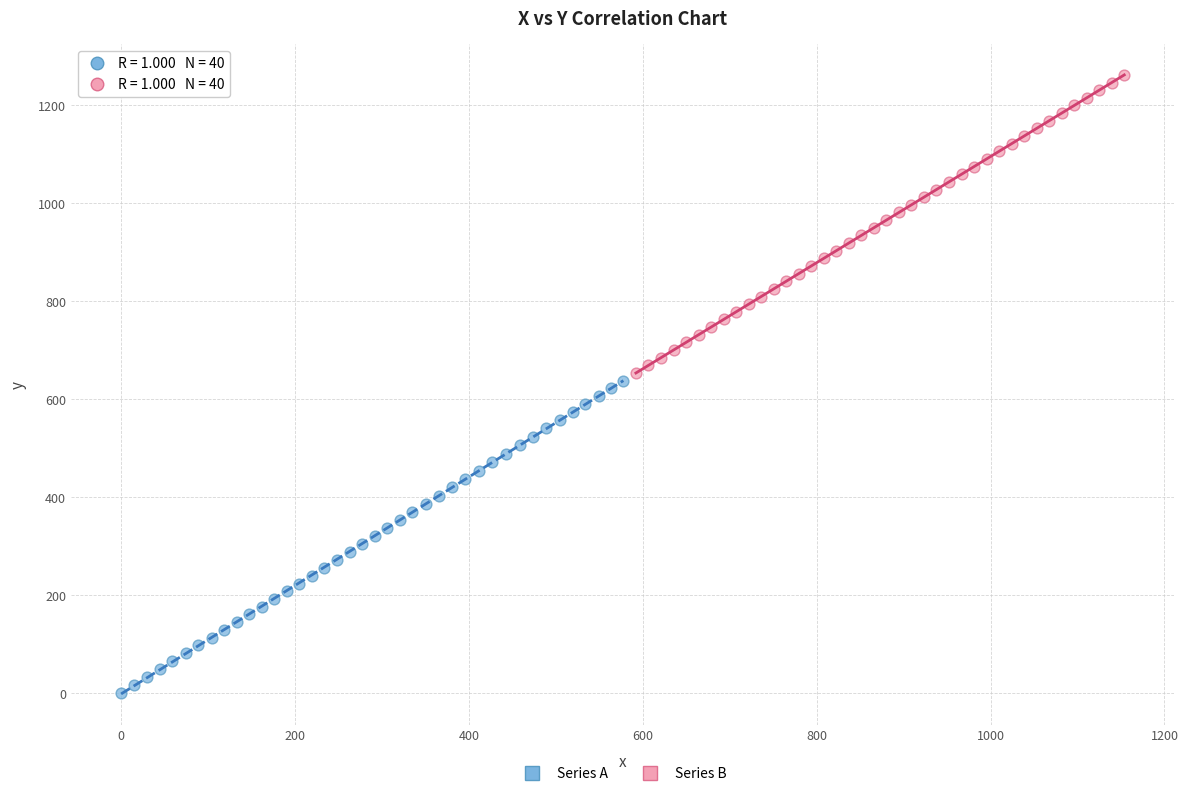

Which series has the largest Y range (max minus min)?

Series A